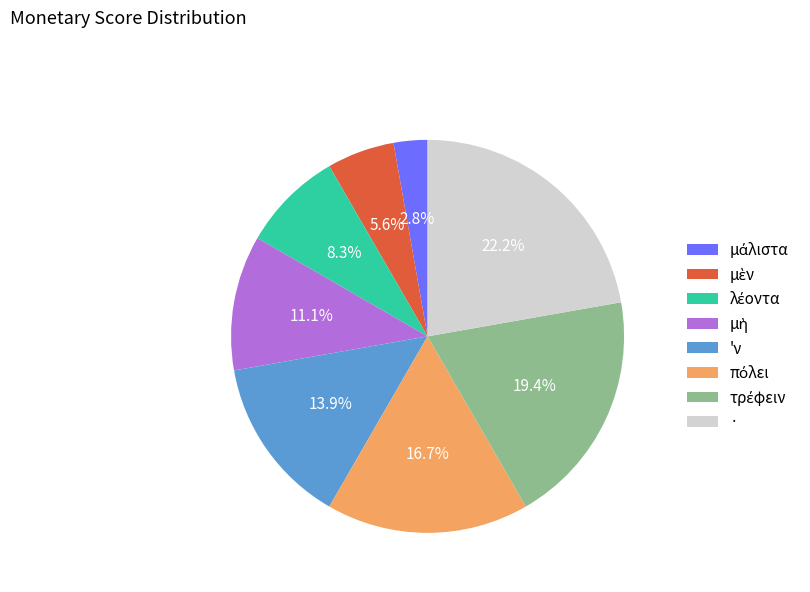

Which category has the biggest portion of the pie?

·